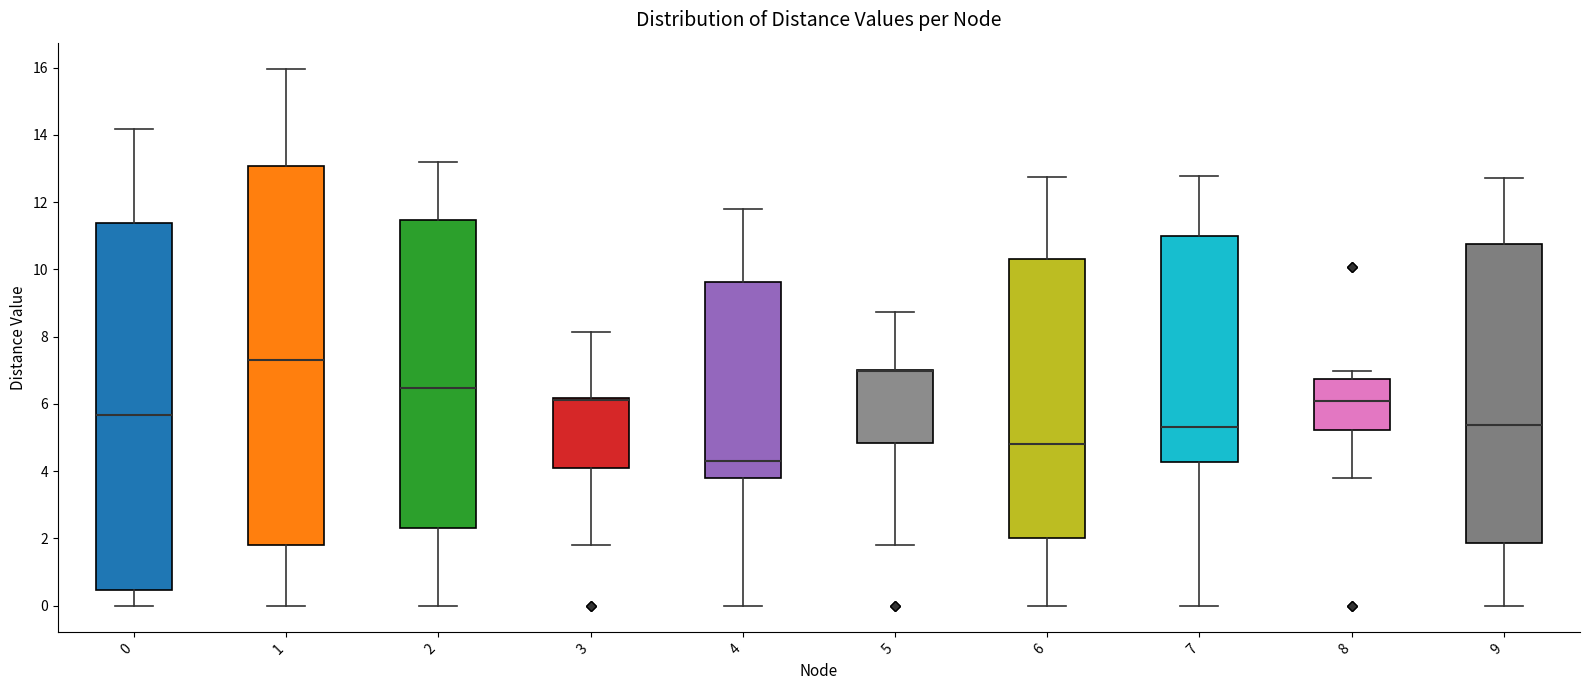

Reading left to right, transcribe this box plot: for each box, give where its median line is, the range the box spans, and where its two whiskers end, as read against the y-axis. The values are not printed on the chart, so give them approximately, as read against the axis.

0: median 5.6, box 0.4 to 11.4, whiskers 0.0 to 14.2
1: median 7.4, box 1.8 to 13.0, whiskers 0.0 to 16.0
2: median 6.4, box 2.4 to 11.4, whiskers 0.0 to 13.2
3: median 6.2 (just below the box's upper edge), box 4.0 to 6.2, whiskers 1.8 to 8.2
4: median 4.4, box 3.8 to 9.6, whiskers 0.0 to 11.8
5: median 7.0 (drawn on the box's upper edge), box 4.8 to 7.0, whiskers 1.8 to 8.8
6: median 4.8, box 2.0 to 10.4, whiskers 0.0 to 12.8
7: median 5.4, box 4.2 to 11.0, whiskers 0.0 to 12.8
8: median 6.0, box 5.2 to 6.8, whiskers 3.8 to 7.0
9: median 5.4, box 1.8 to 10.8, whiskers 0.0 to 12.8